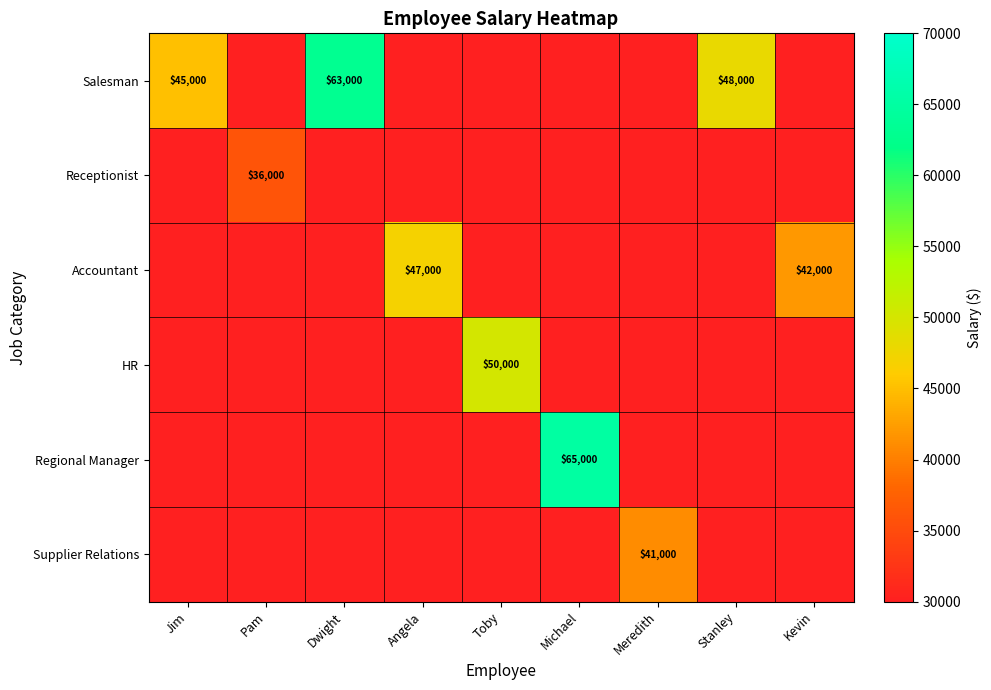

True or false: Supplier Relations has a value of 41000 at Meredith.

True